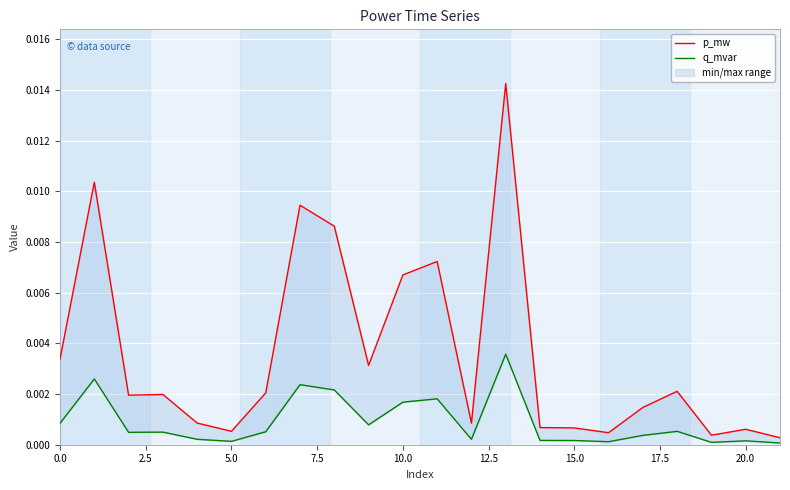

List the series in order of their peak value, highest first.

p_mw, q_mvar